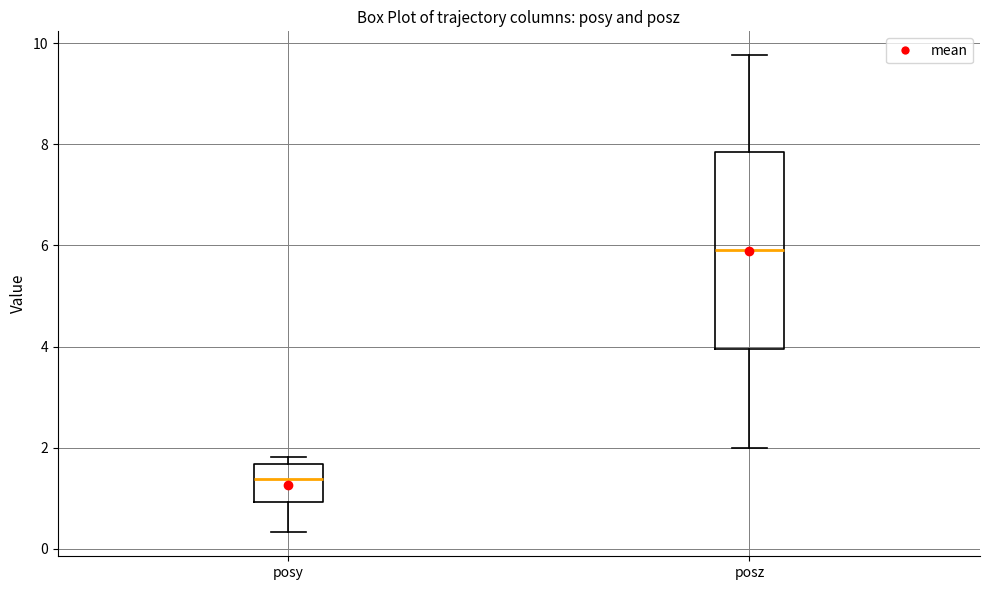

Reading left to right, transcribe this box plot: for each box, give where its median line is, the range the box spans, and where its two whiskers end, as read against the y-axis. The values are not printed on the chart, so give them approximately, as read against the axis.

posy: median 1.4, box 1.0 to 1.6, whiskers 0.4 to 1.8
posz: median 6.0, box 4.0 to 7.8, whiskers 2.0 to 9.8